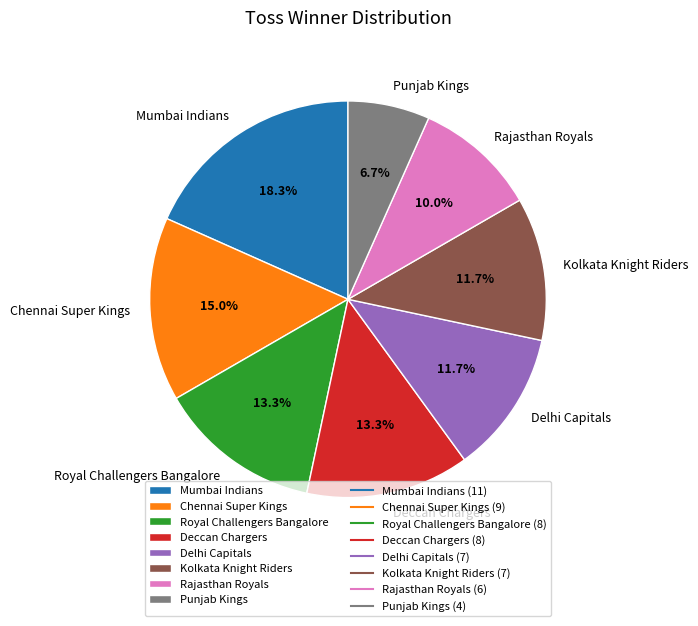

How many slices are in this pie chart?

8